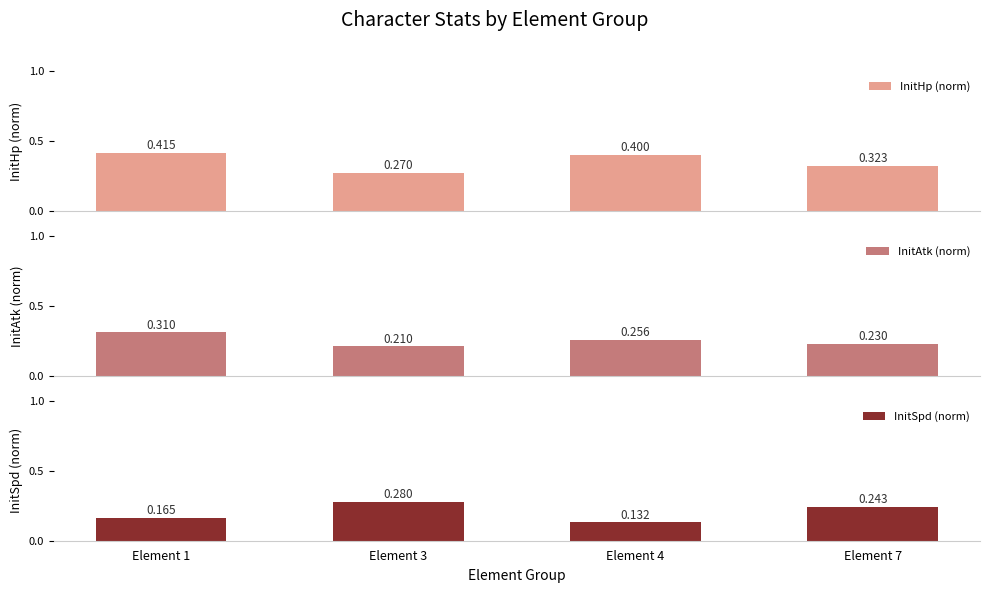

Which series has the largest range (max minus min)?

InitSpd (norm)